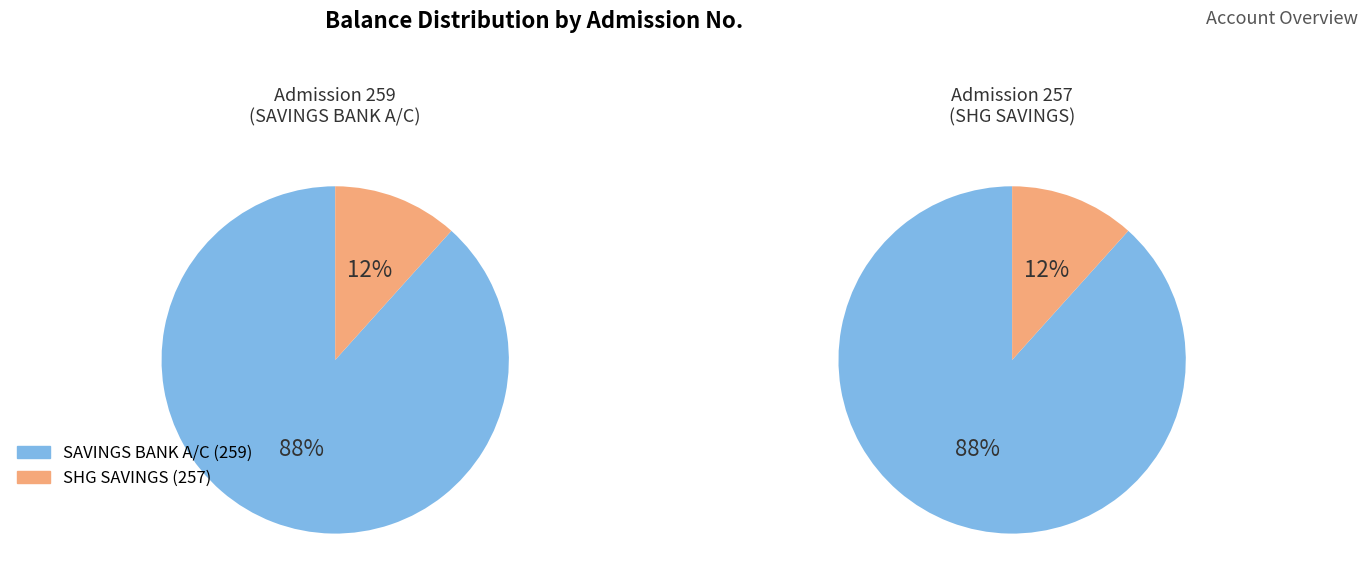

Rank the categories by value from highest to lowest.

259, 257